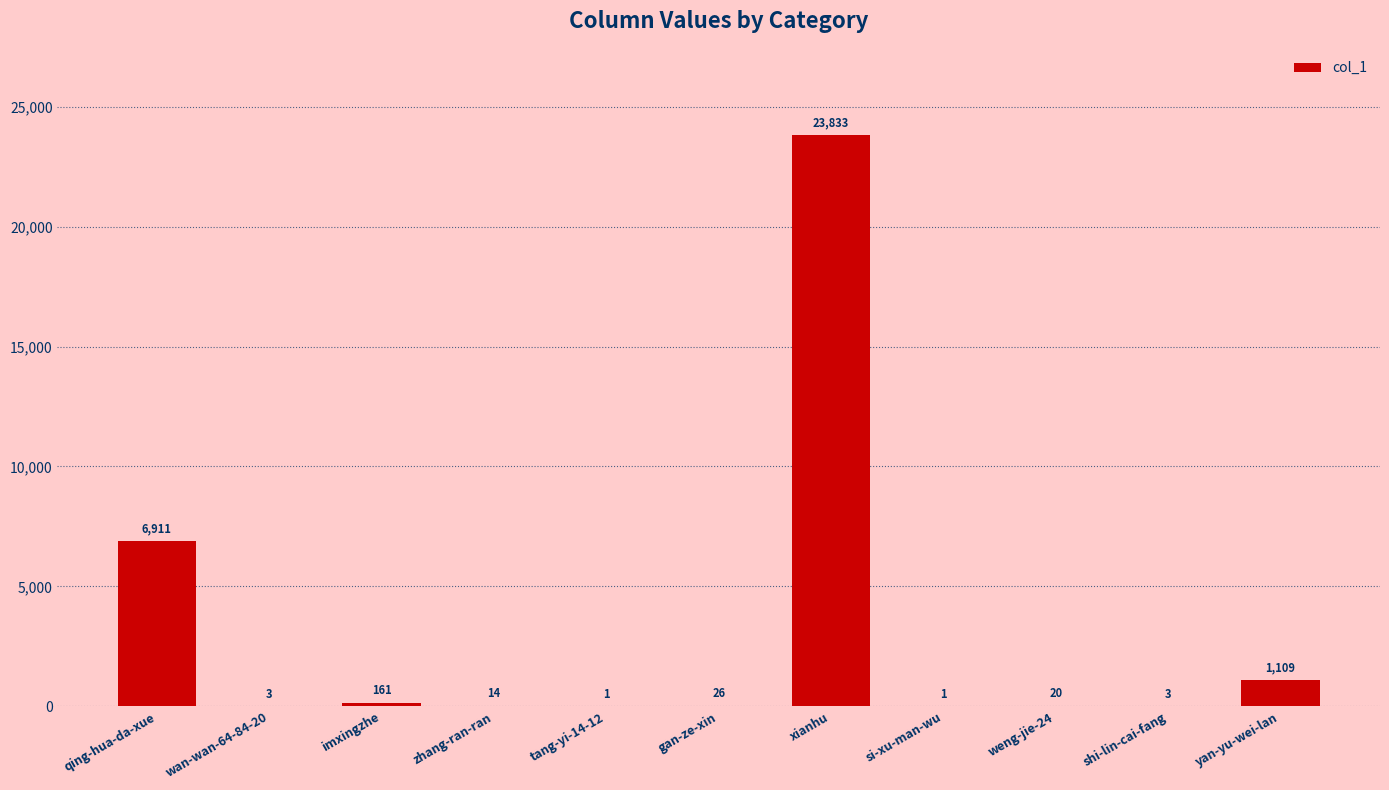

What is the sum of all values?

32082